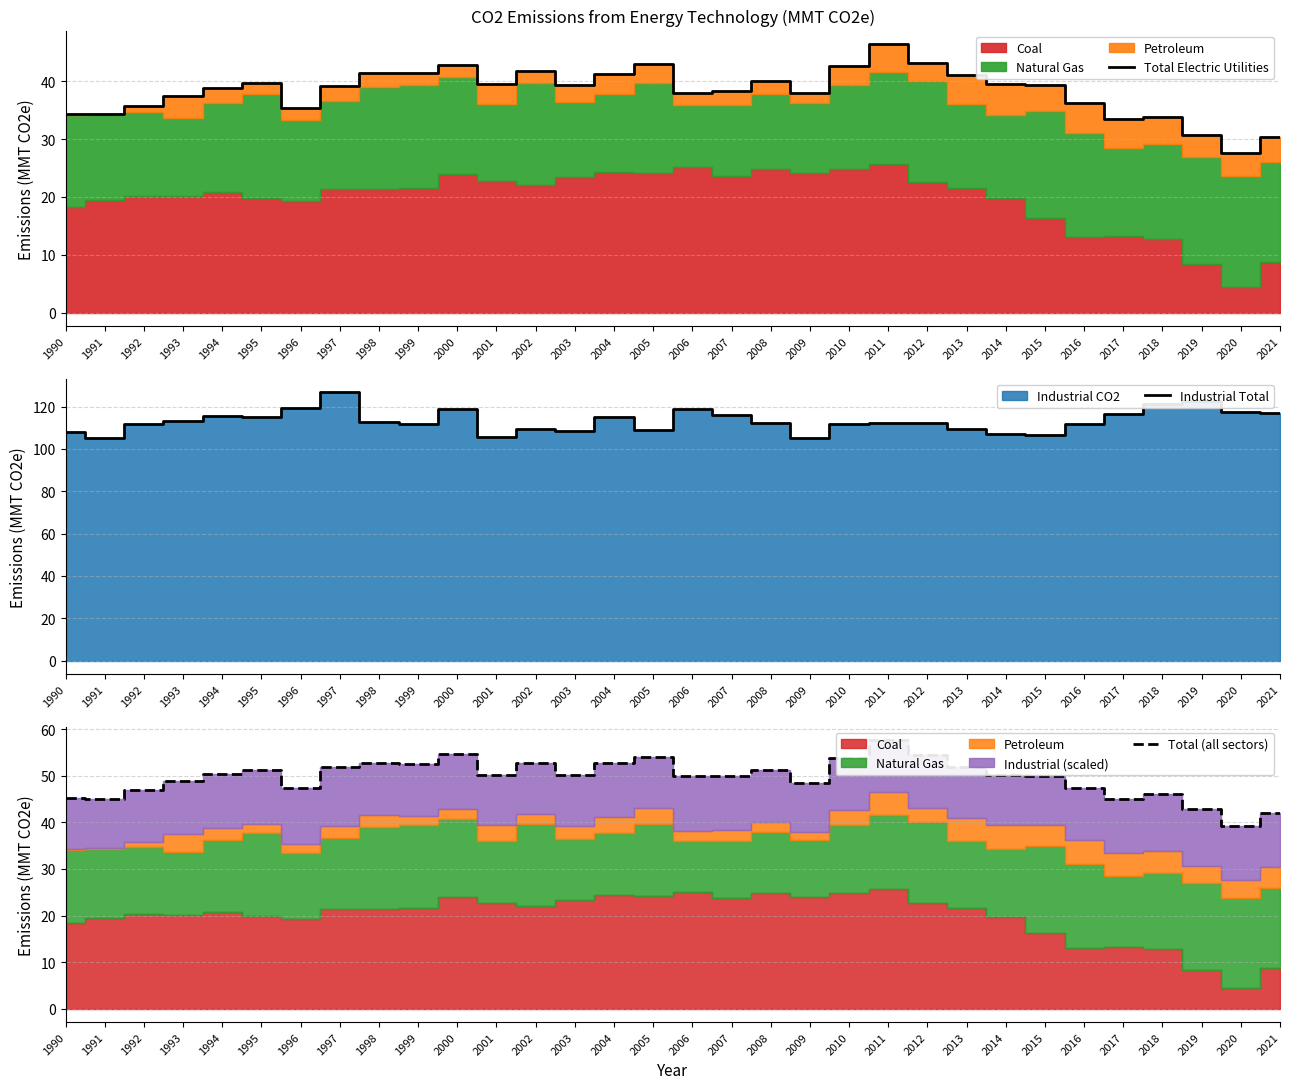

Which series has the largest total across all categories?

Industrial Total